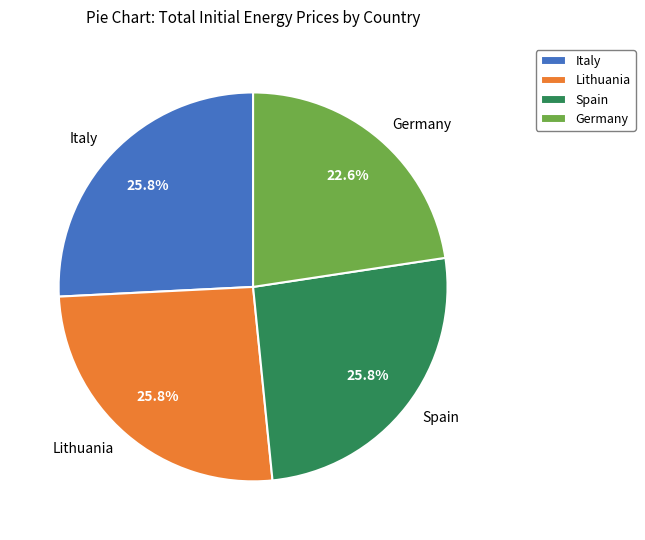

Combined, what portion of the pie is Germany and Lithuania?

48.4%